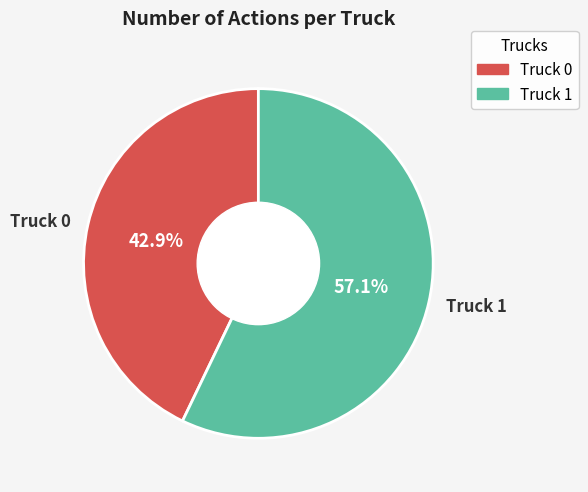

How many segments does this pie chart have?

2